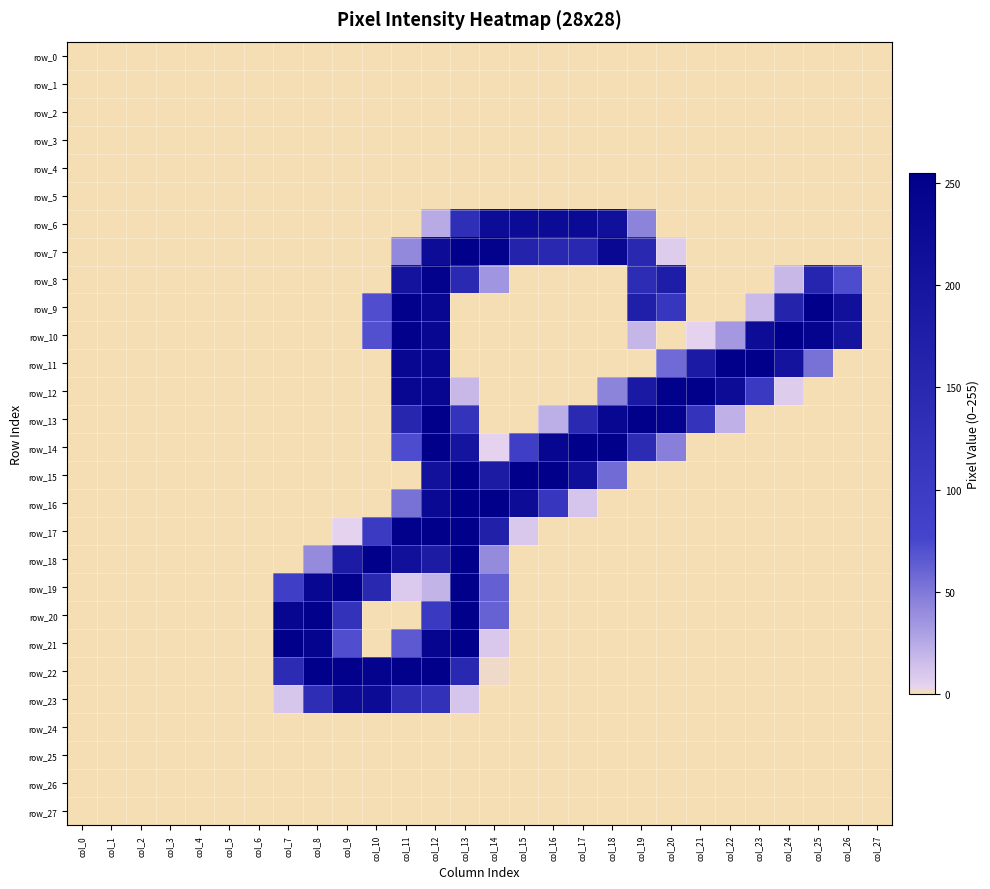

The value of row_7 at col_22 is 0. True or false?

True